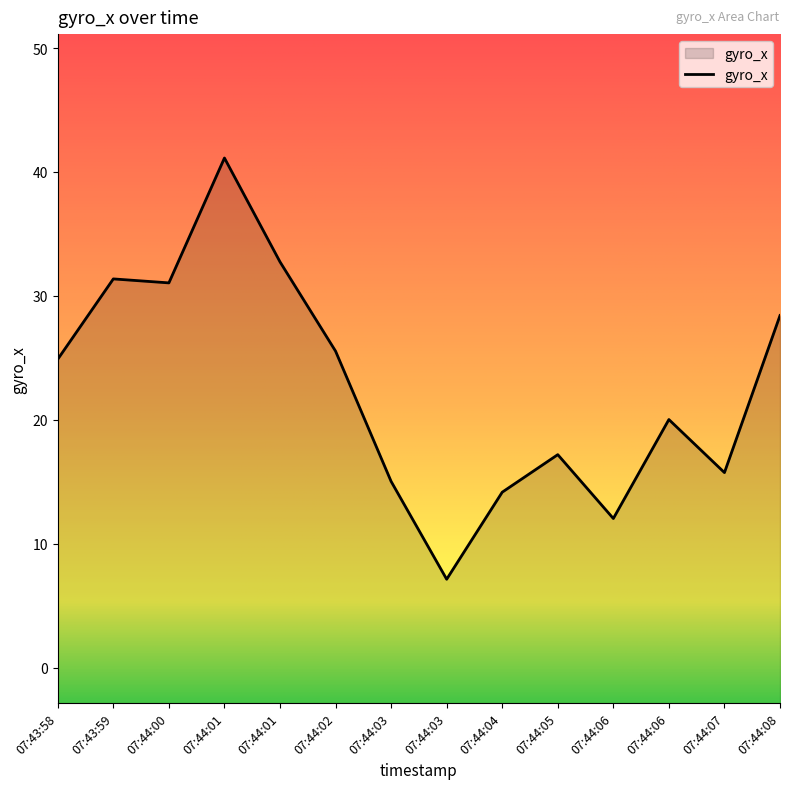

How many lines are shown in the chart?

1